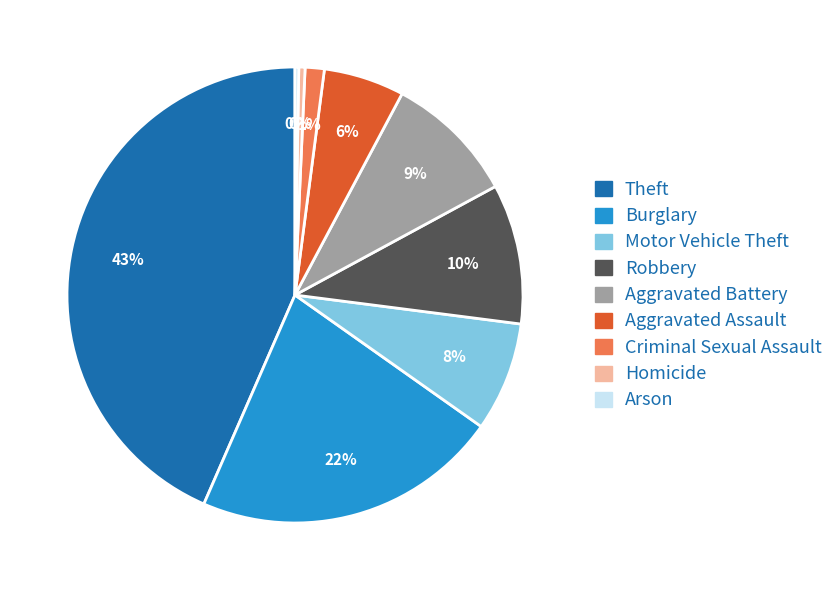

Is Theft the majority of the pie?

No